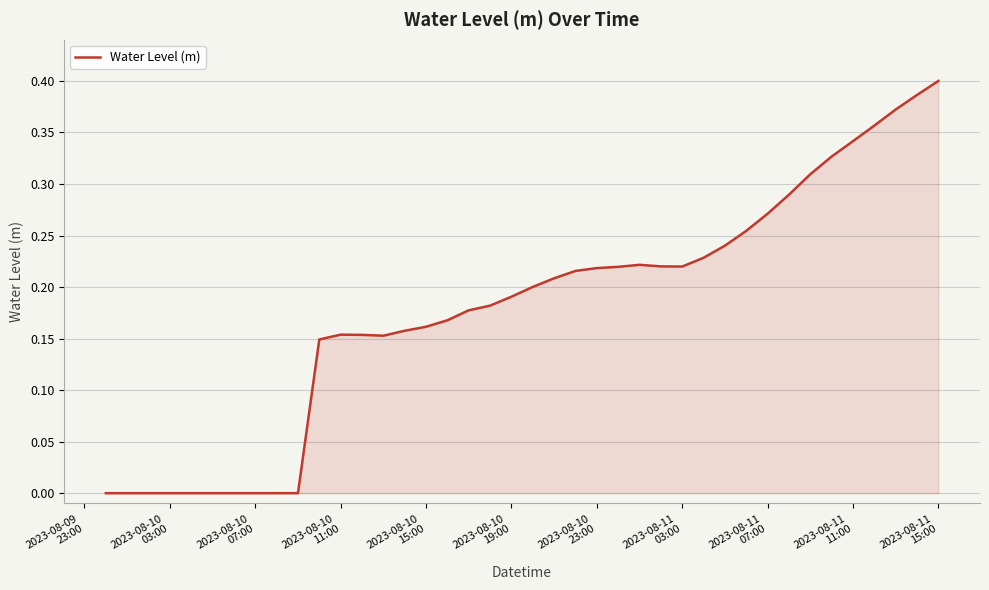

How many points are lower than both their immediate neighbors (excluding endpoints)?

3